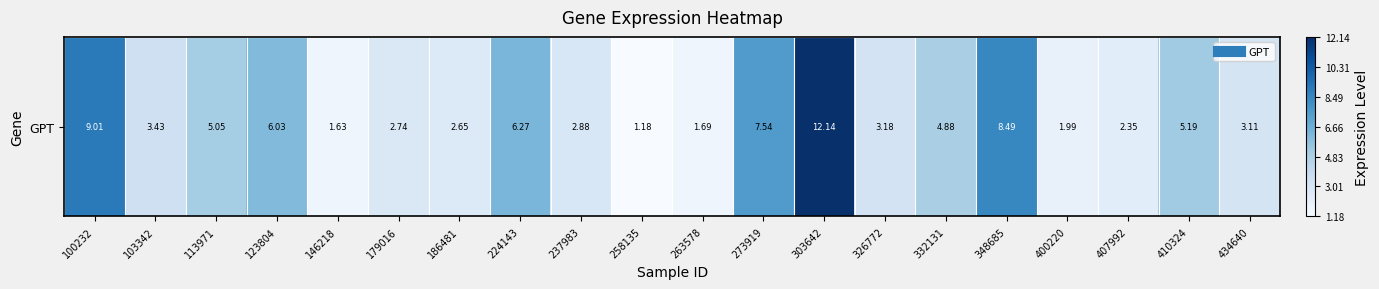

Reading left to right, what are all the values shown in this chart?

100232=9.0	103342=3.4	113971=5.0	123804=6.0	146218=1.6	179016=2.7	186481=2.6	224143=6.3	237983=2.9	258135=1.2	263578=1.7	273919=7.5	303642=12.1	326772=3.2	332131=4.9	348685=8.5	400220=2.0	407992=2.4	410324=5.2	434640=3.1